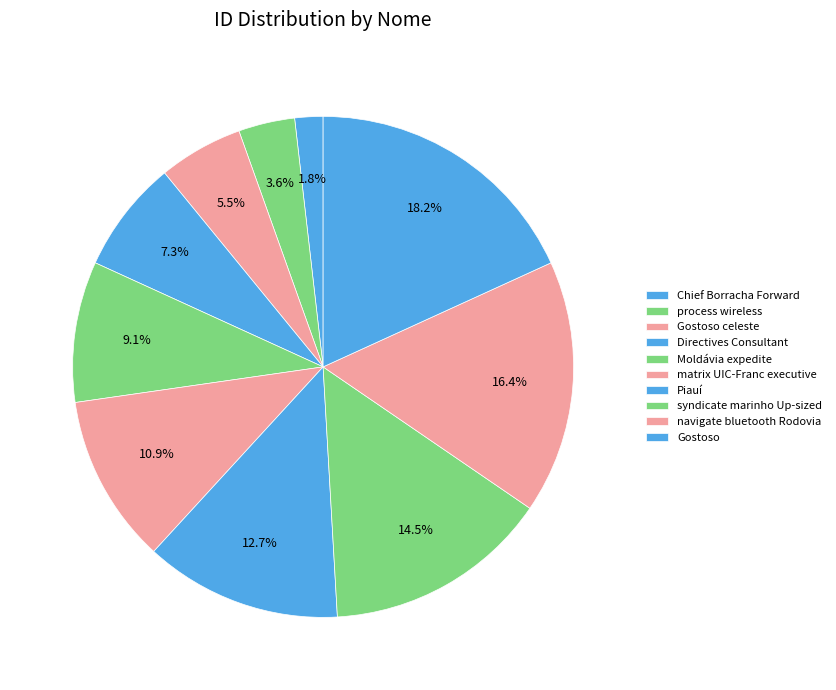

Rank the categories by value from highest to lowest.

Gostoso, navigate bluetooth Rodovia, syndicate marinho Up-sized, Piauí, matrix UIC-Franc executive, Moldávia expedite, Directives Consultant, Gostoso celeste, process wireless, Chief Borracha Forward